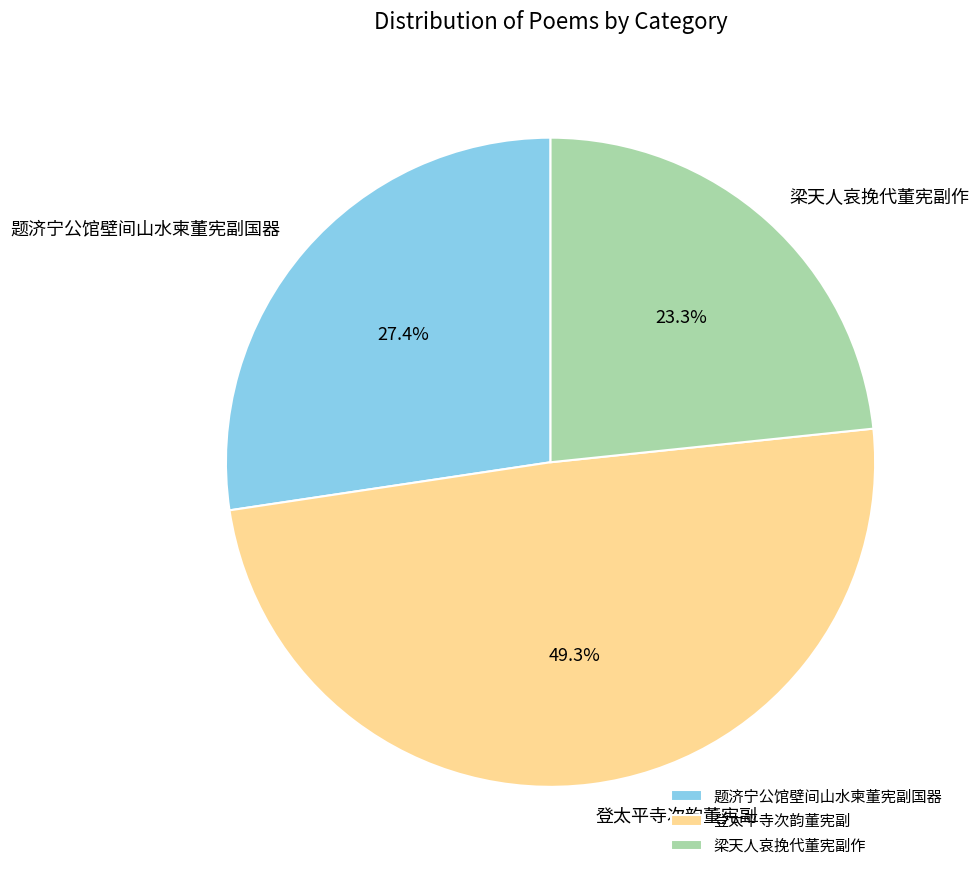

Is there a majority slice in this chart?

No